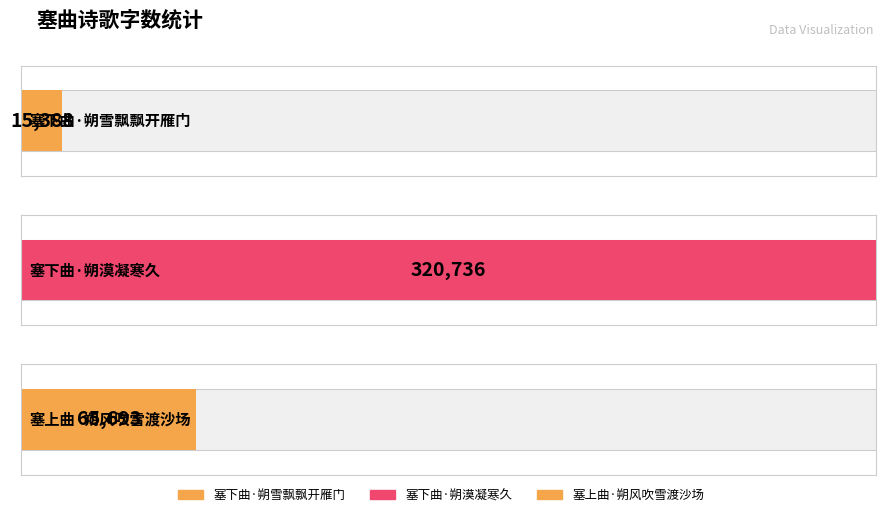

What is the minimum value shown in the chart?

15388